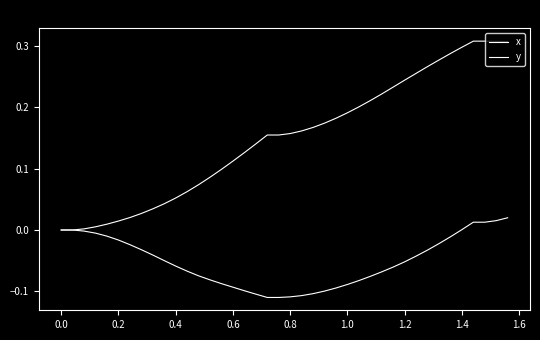

How many lines are shown in the chart?

2